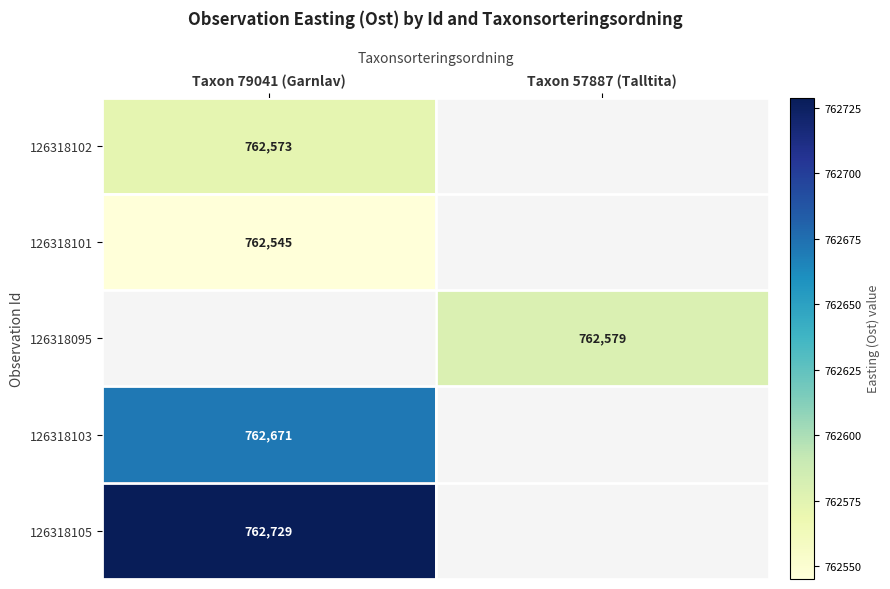

How many categories are shown in the chart?

2